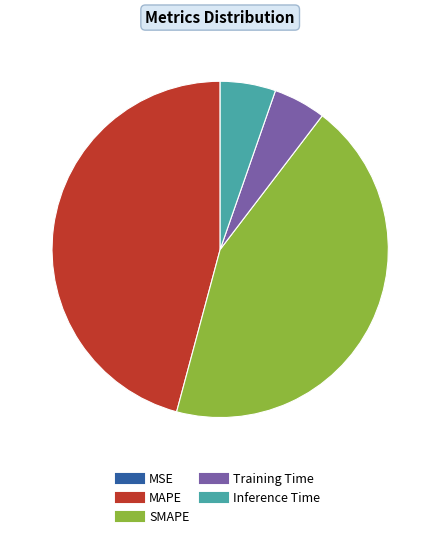

What is the largest slice in the pie chart?

MAPE